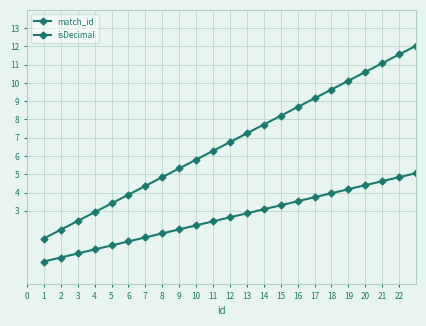

True or false: match_id and isDecimal intersect in this chart.

False